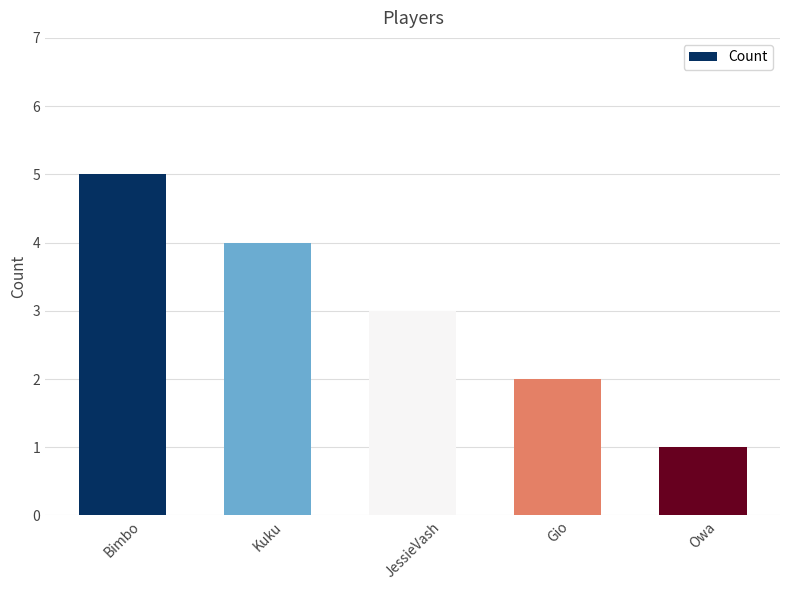

Which category has the lowest value across all series?

Owa